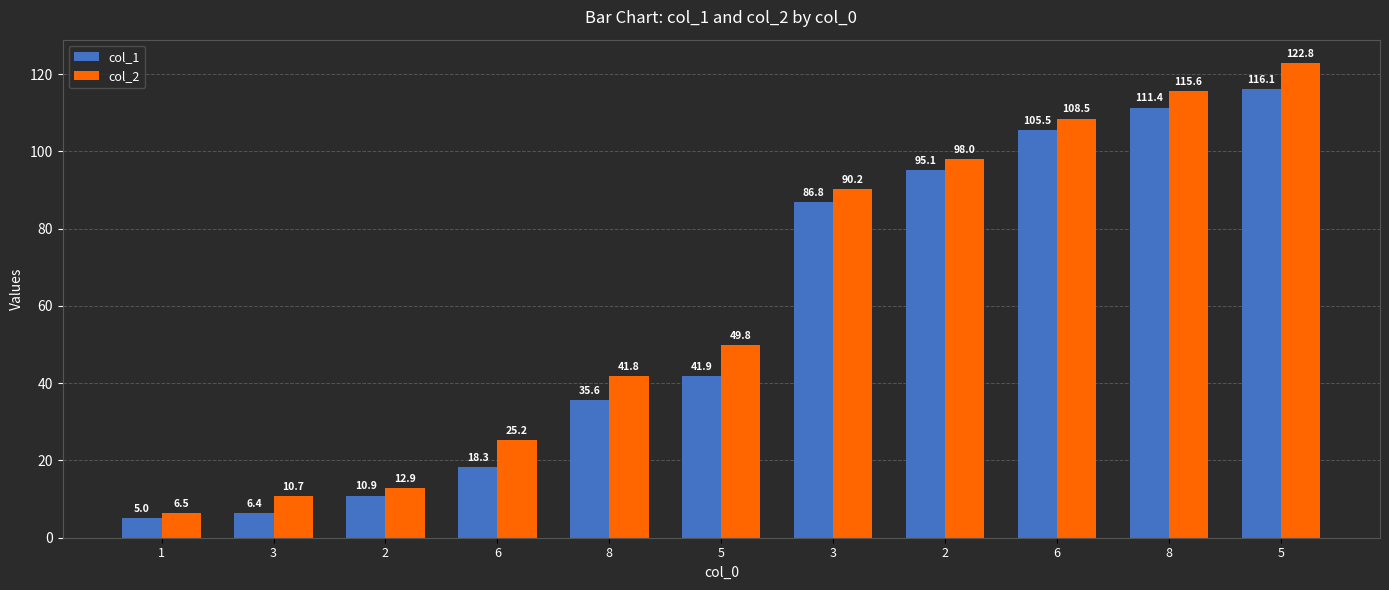

At which category is the sum across all series the highest?

5